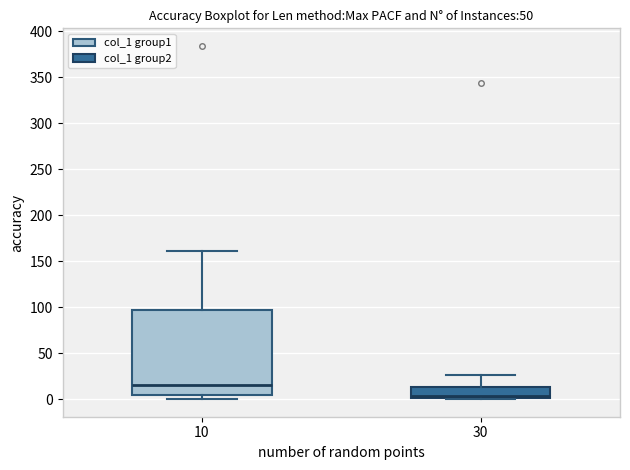

Where does the median line of the box at x = 10 sit on the y-axis? The values are not printed on the chart, so give them approximately, as read against the axis.

15